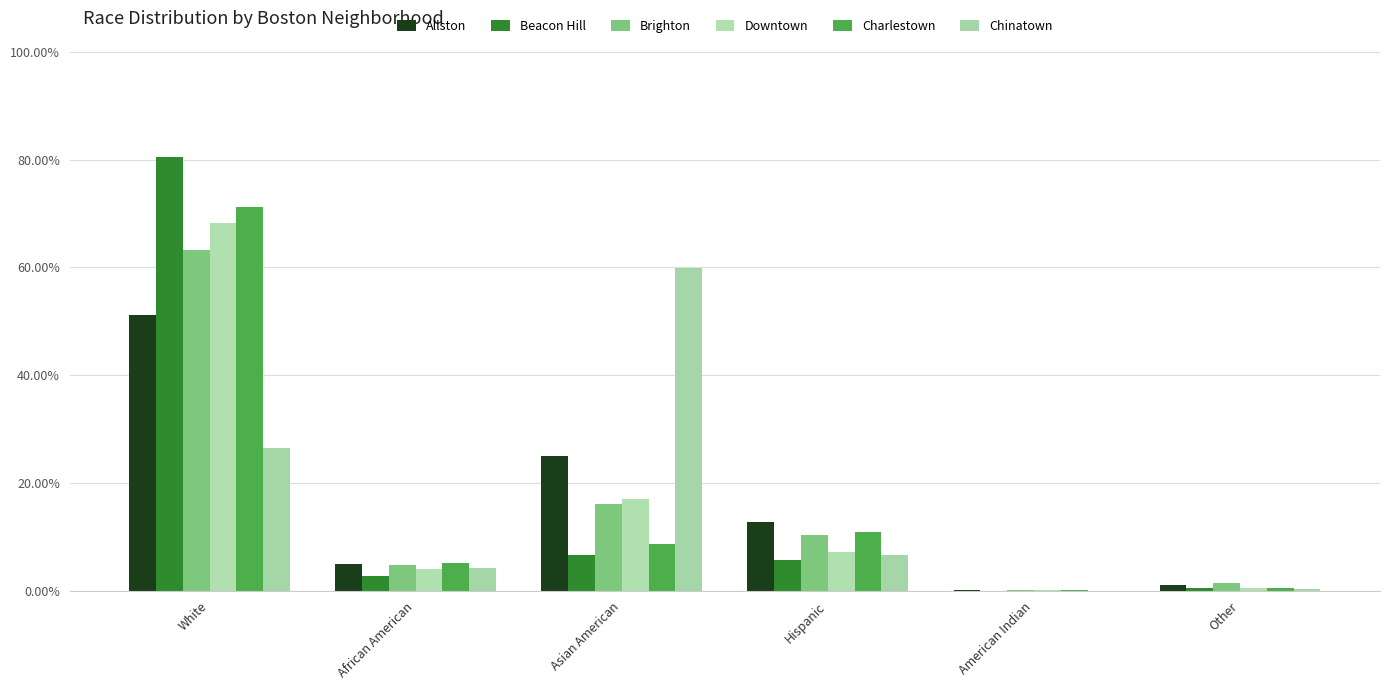

Does the chart contain stacked bars?

No